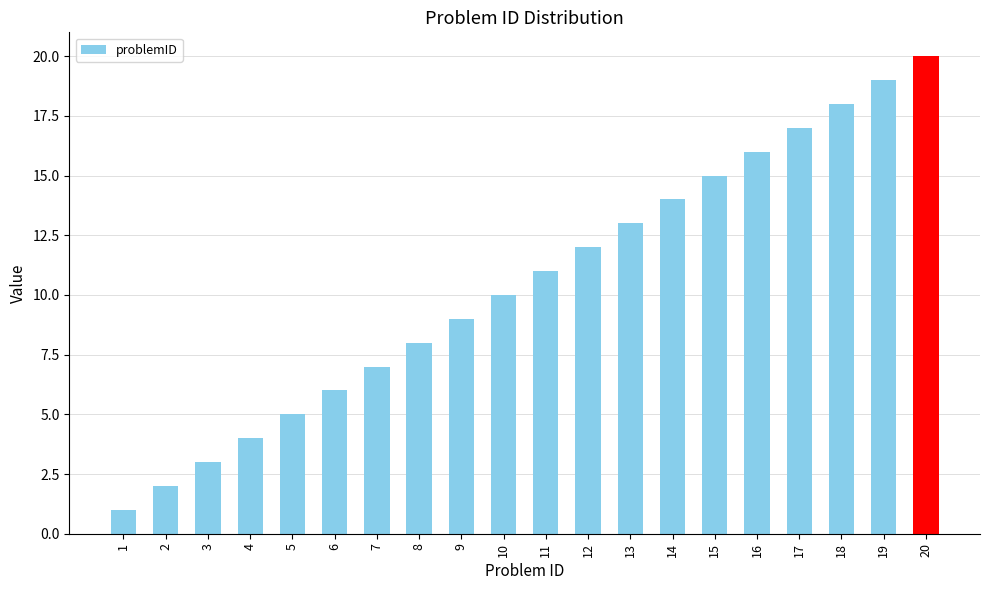

Read the value at 19, to the nearest 10.

20